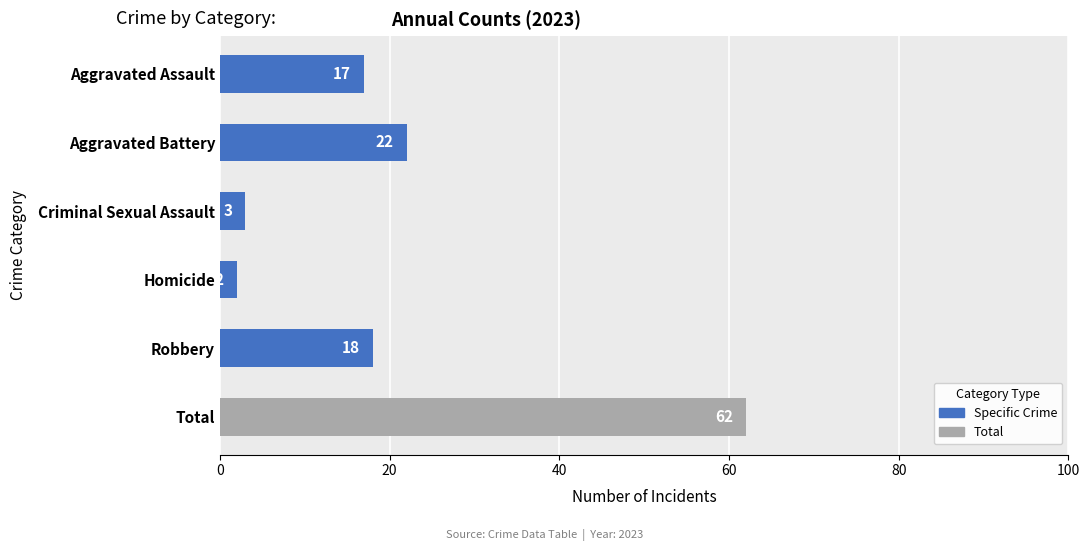

Read the value at Criminal Sexual Assault, to the nearest 5.

5